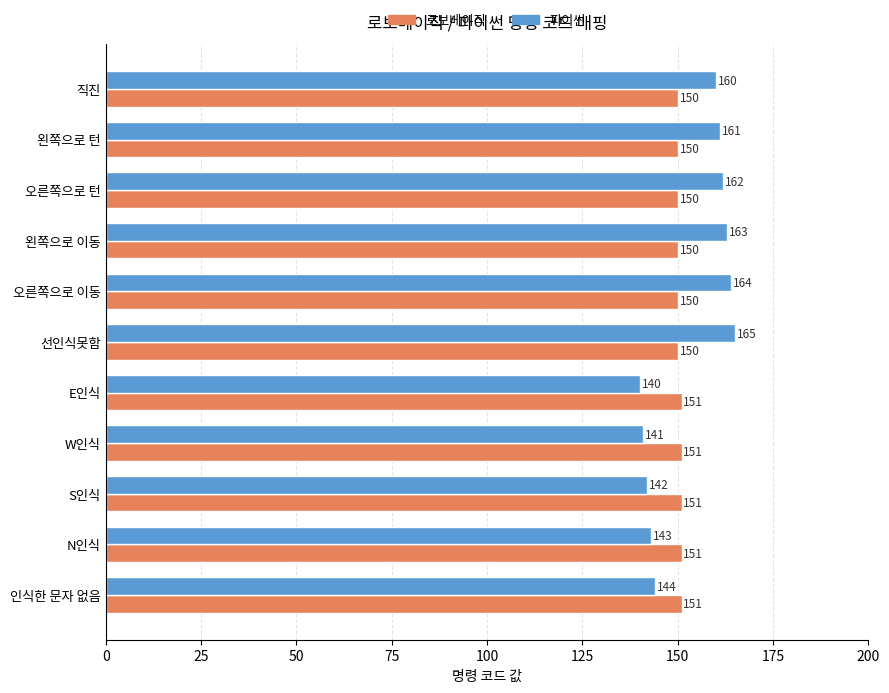

Count the number of data series in this chart.

2